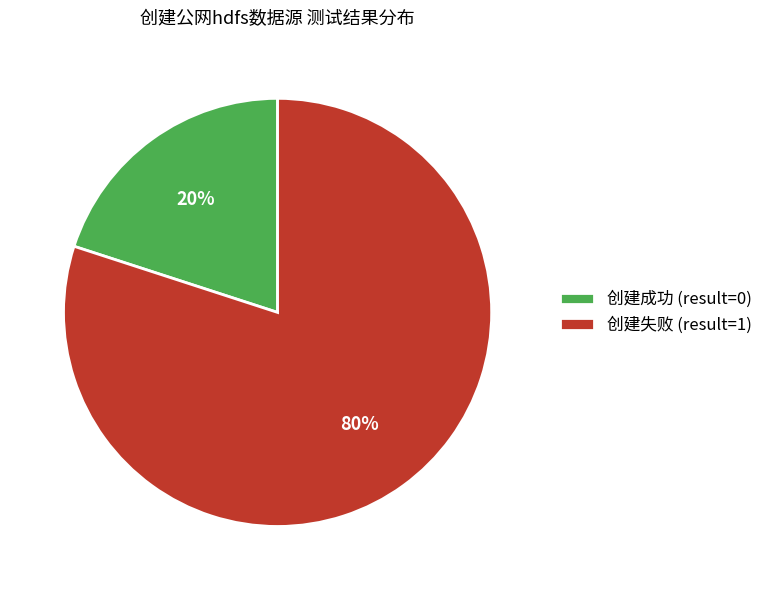

Is it true that 创建失败 (result=1) is 80% of the pie?

True